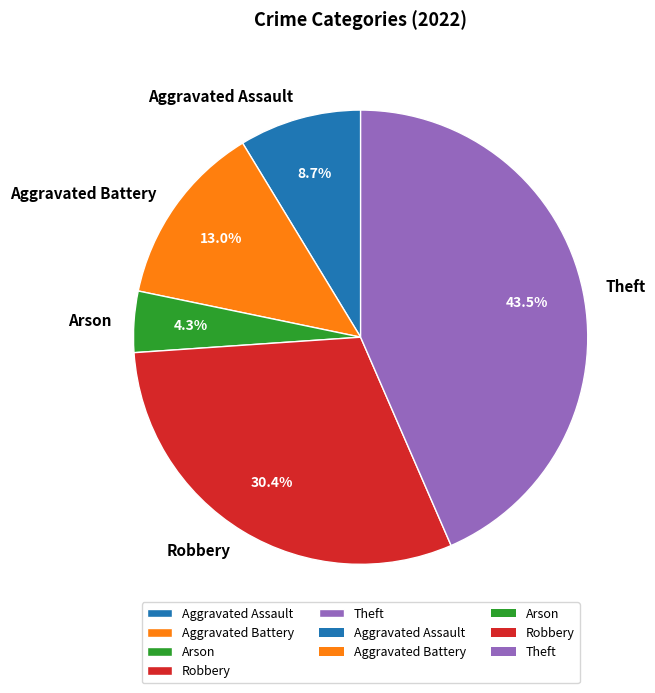

Does Aggravated Battery account for over 50% of the chart?

No